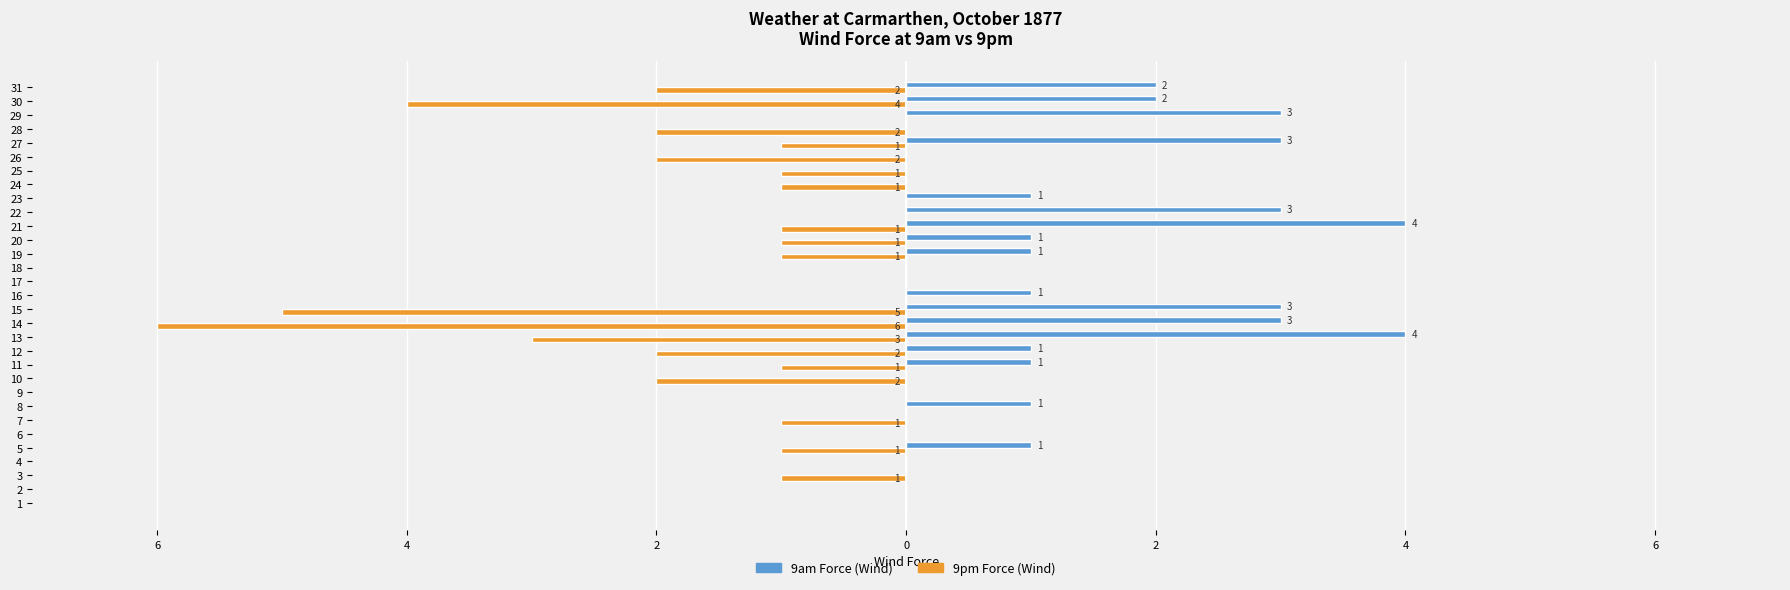

What are all the series names shown in the legend?

9am Force (Wind), 9pm Force (Wind)